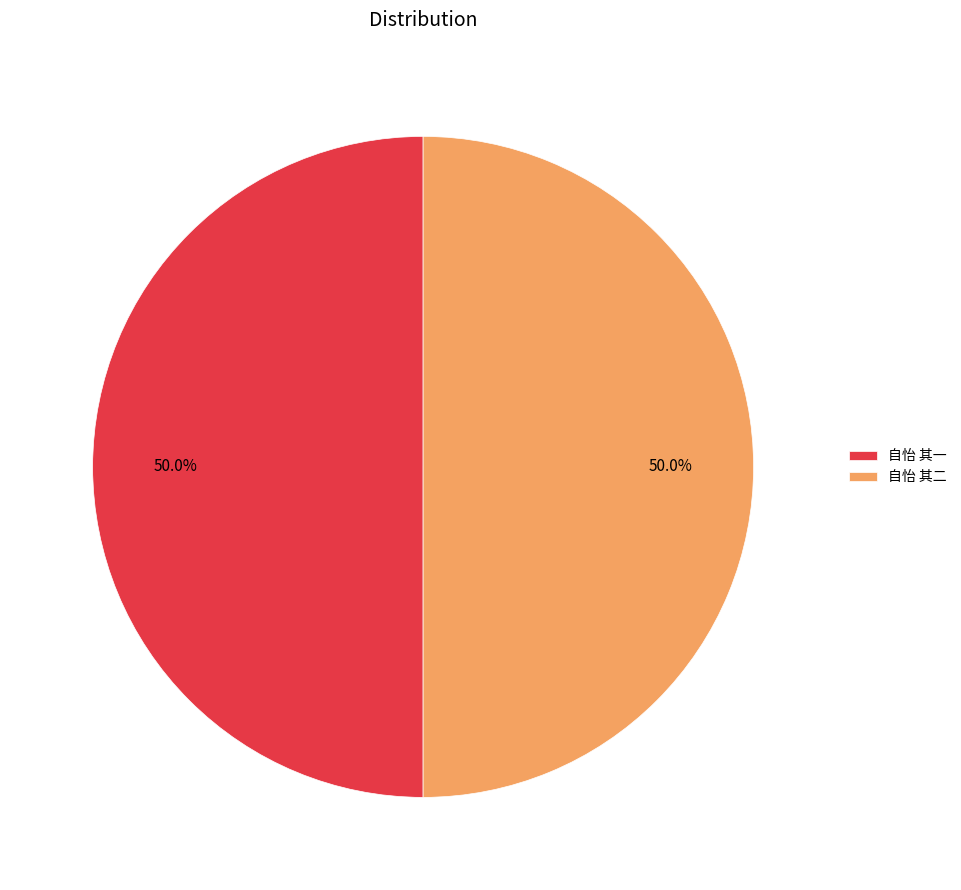

What percentage do 自怡 其一 and 自怡 其二 together represent?

100.0%